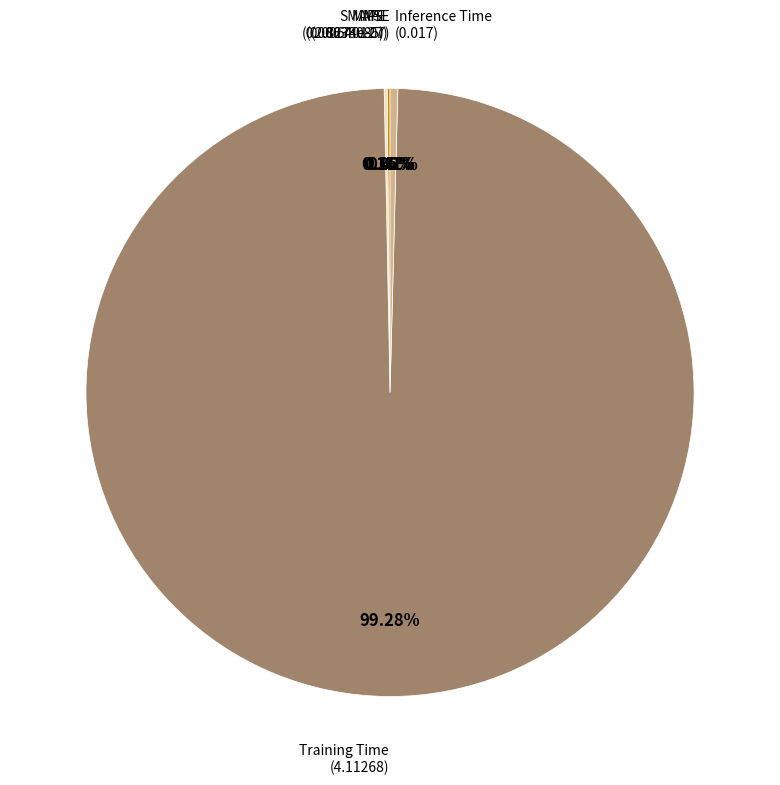

Does any single category account for the majority?

Yes